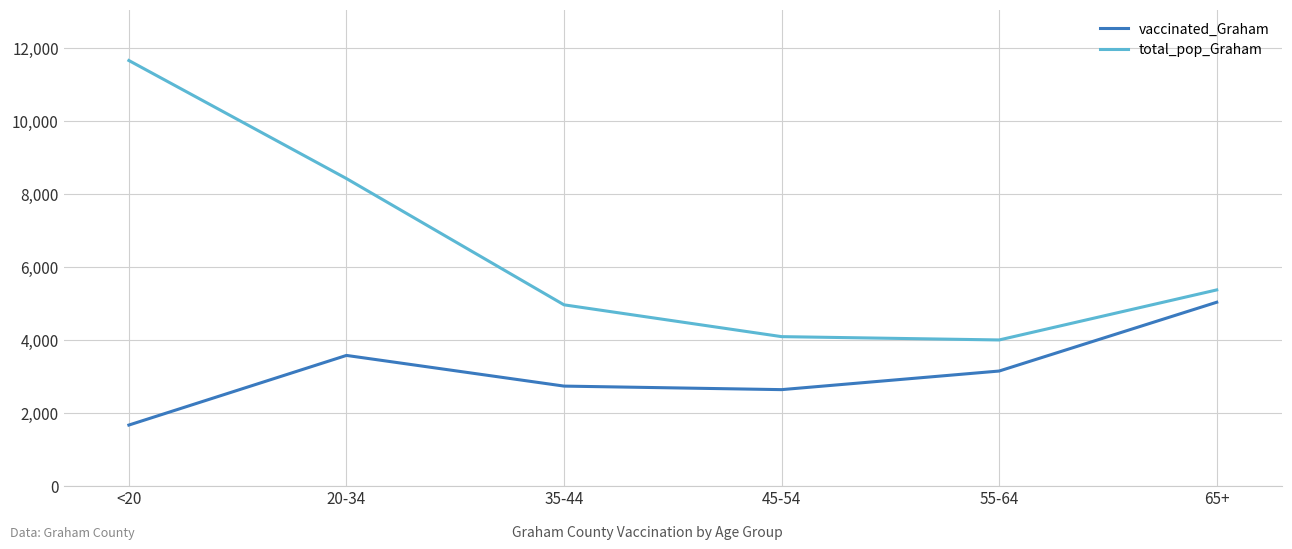

Is this an area chart (filled region under the line)?

No